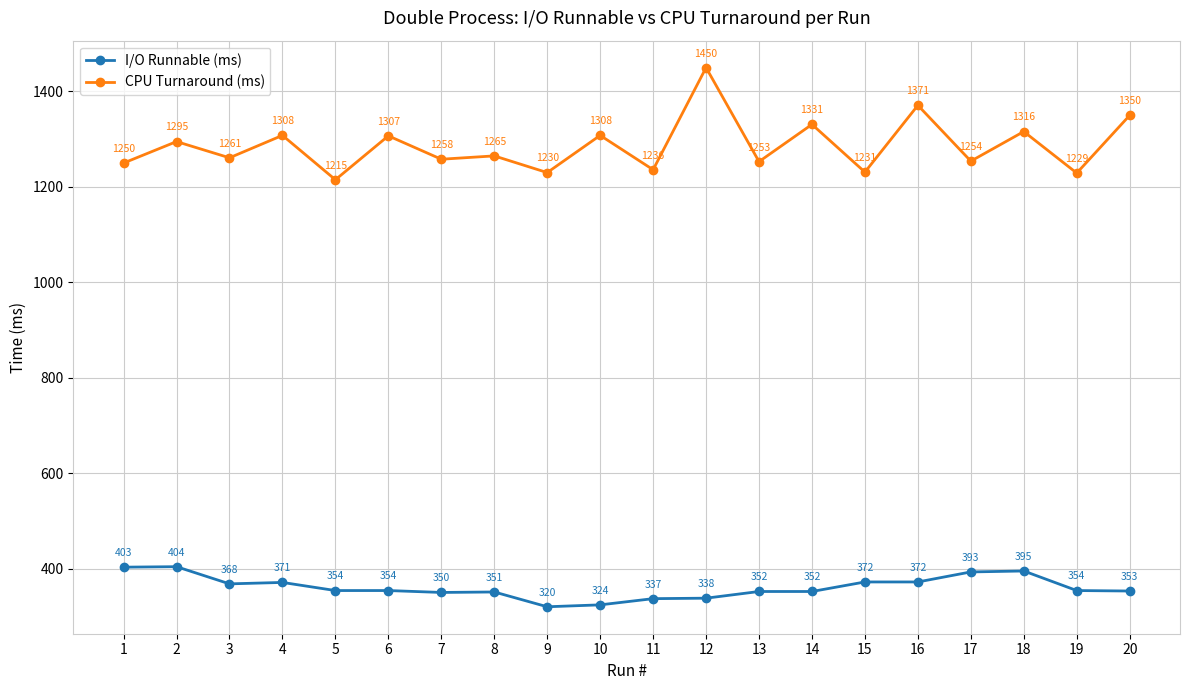

The CPU Turnaround (ms) series shows 2191 at 1. True or false?

False